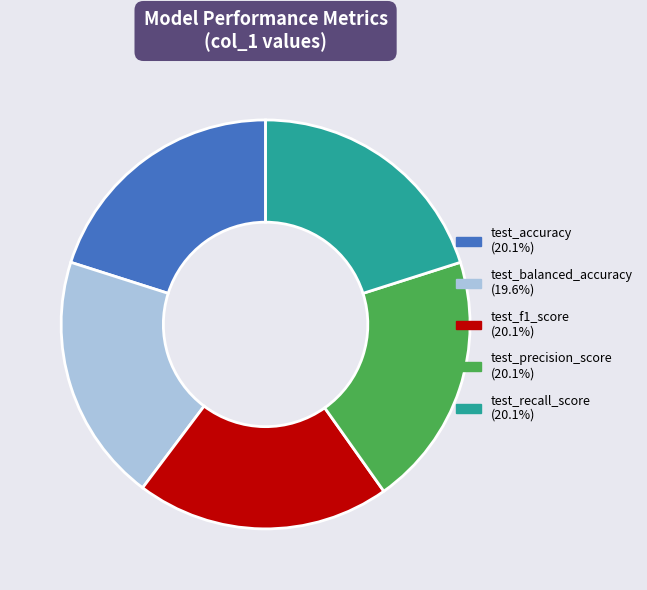

Do test_f1_score and test_recall_score together represent more than half of the pie?

No